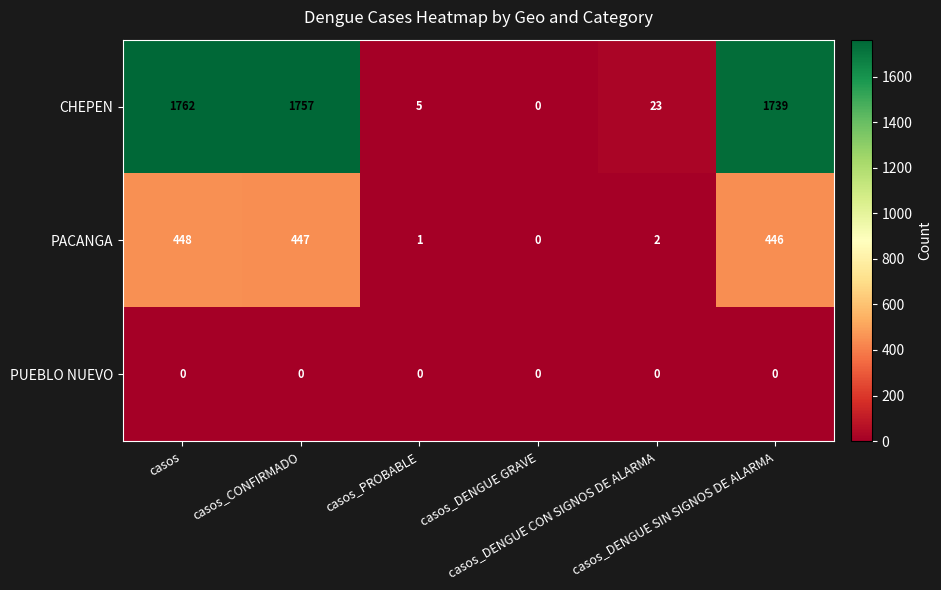

Which series has the largest range (max minus min)?

CHEPEN